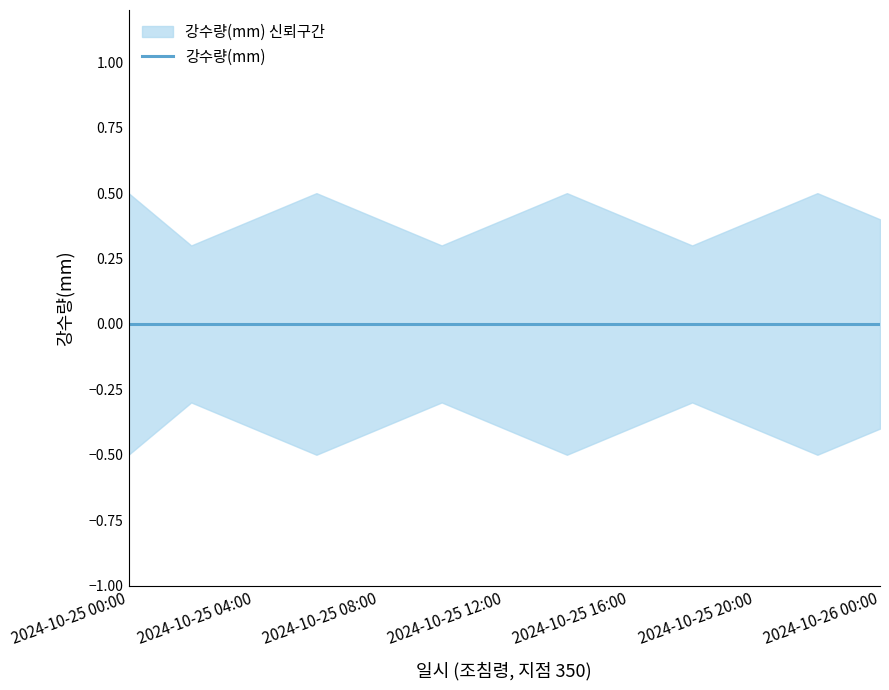

Which series has the largest range (max minus min)?

upper